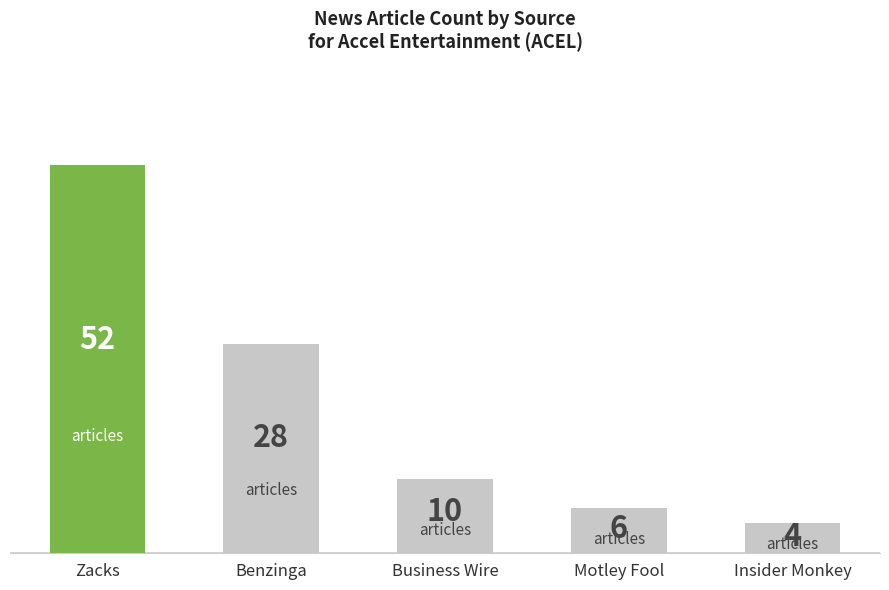

The value at Benzinga is 28. True or false?

True